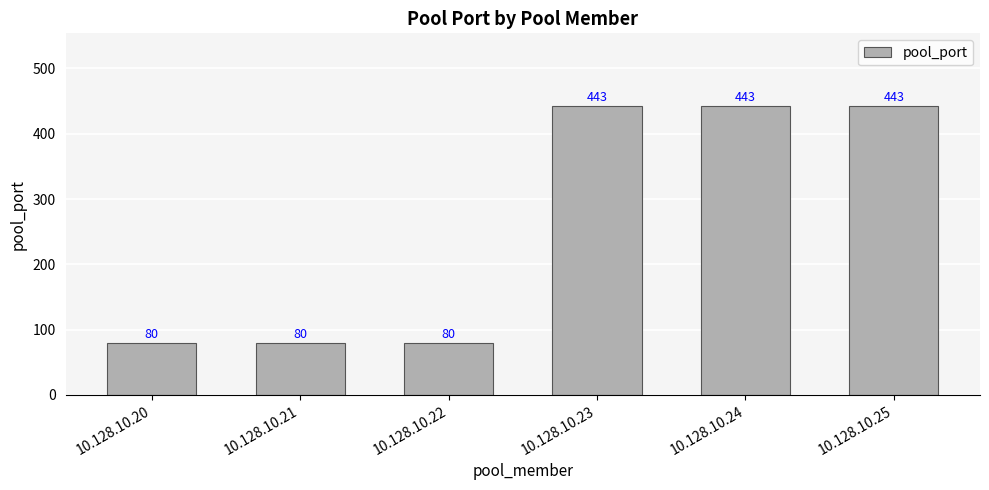

How many data points does each series have?

6